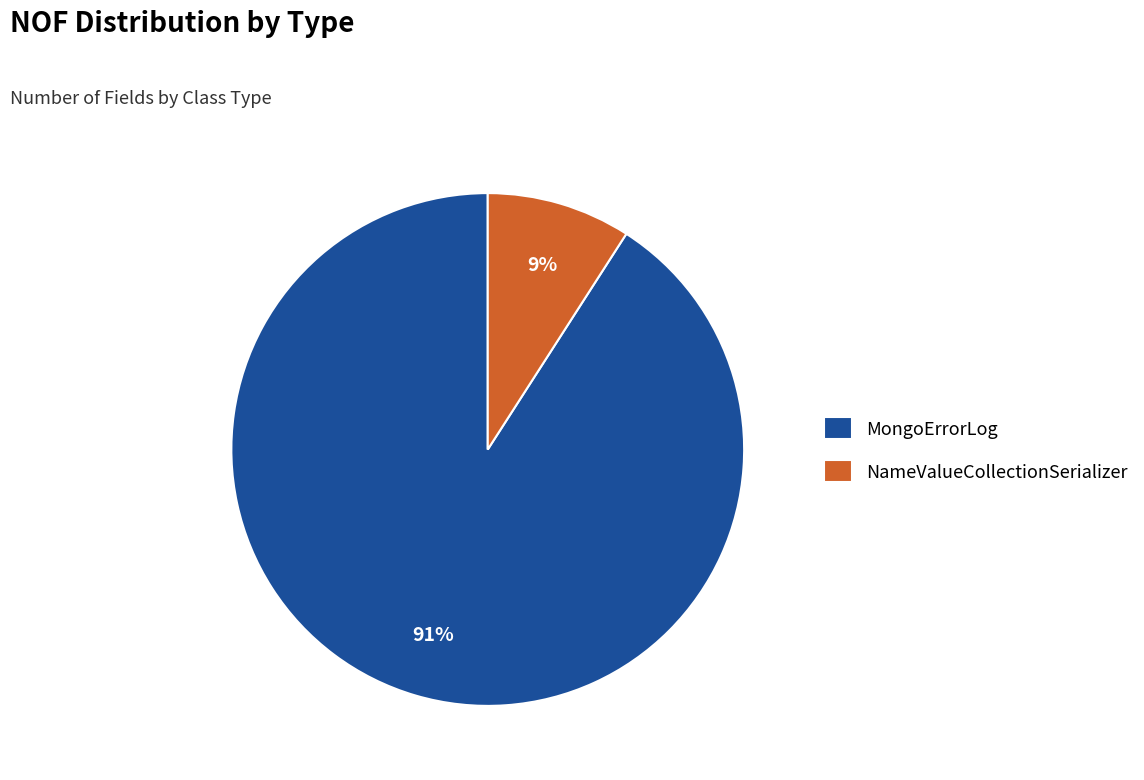

True or false: MongoErrorLog accounts for 99% of the total.

False